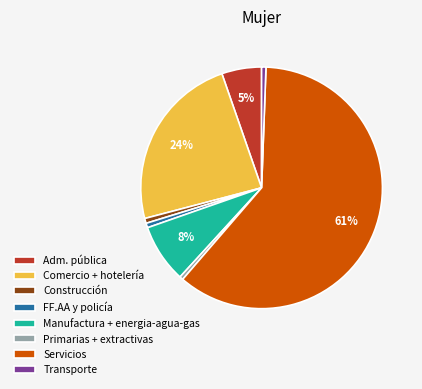

Which category has the biggest portion of the pie?

Servicios